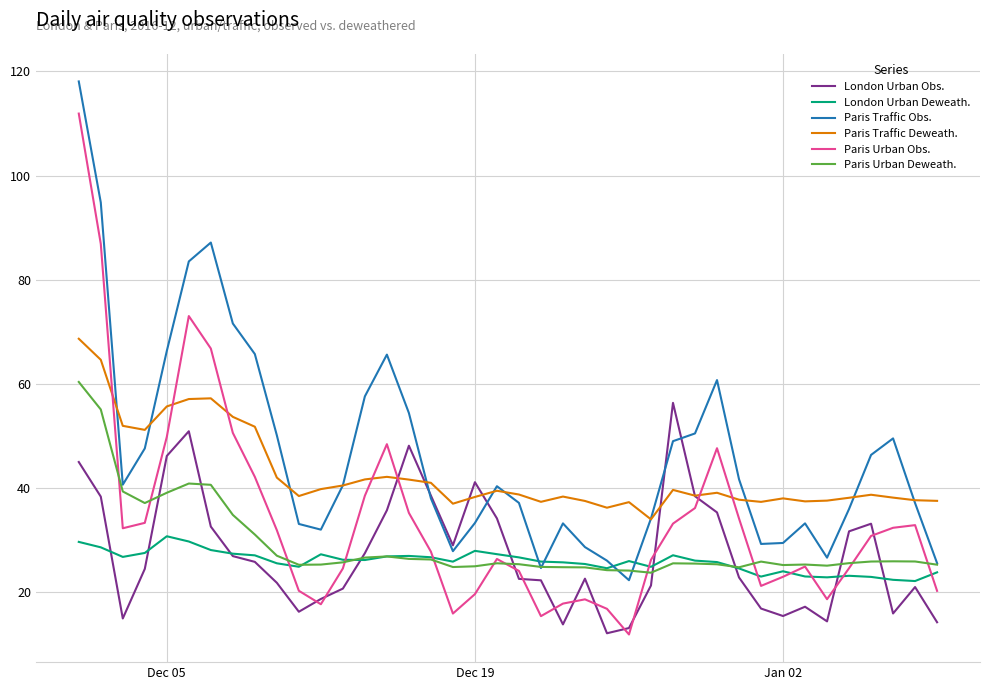

Which series has the largest total across all categories?

Paris Traffic Obs.